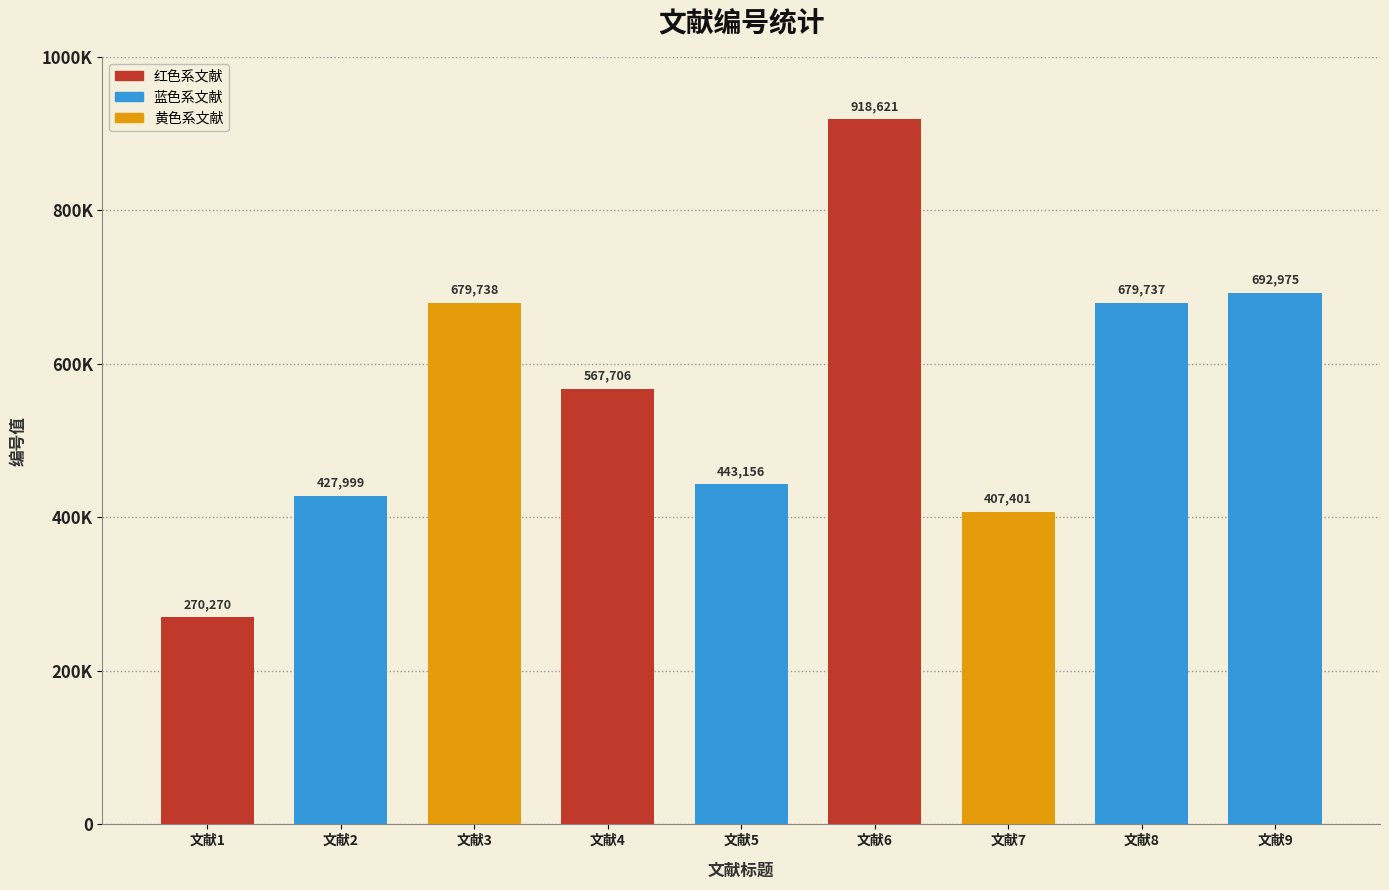

List the labels in order of value, largest first.

文献6, 文献9, 文献3, 文献8, 文献4, 文献5, 文献2, 文献7, 文献1